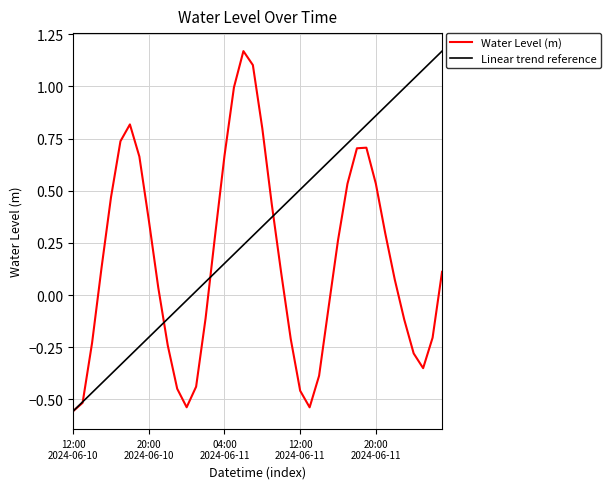

What is the difference between the values at 2024-06-11 15:00 and 2024-06-11 13:00?

0.5